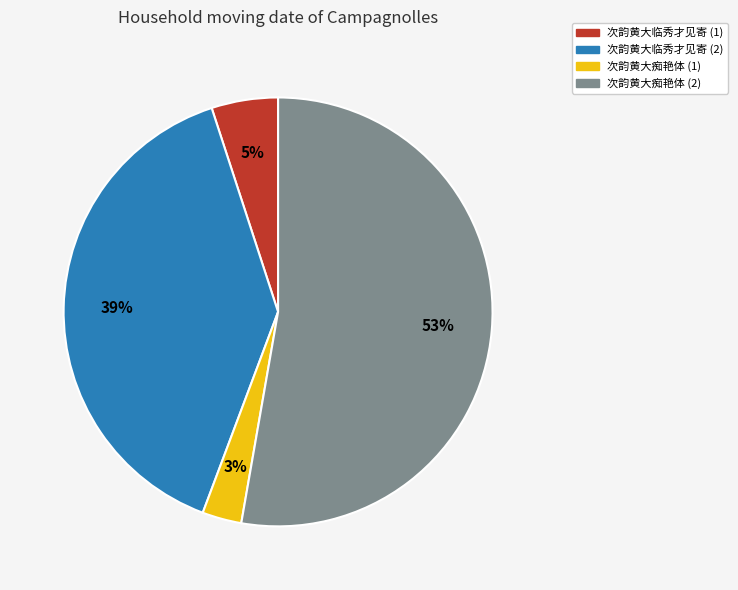

To the nearest percent, what is the average slice percentage?

25%